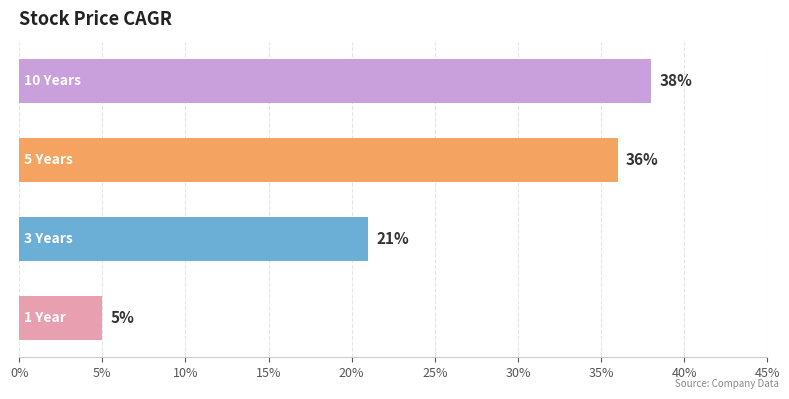

What is the difference between the second highest and second lowest values?

15